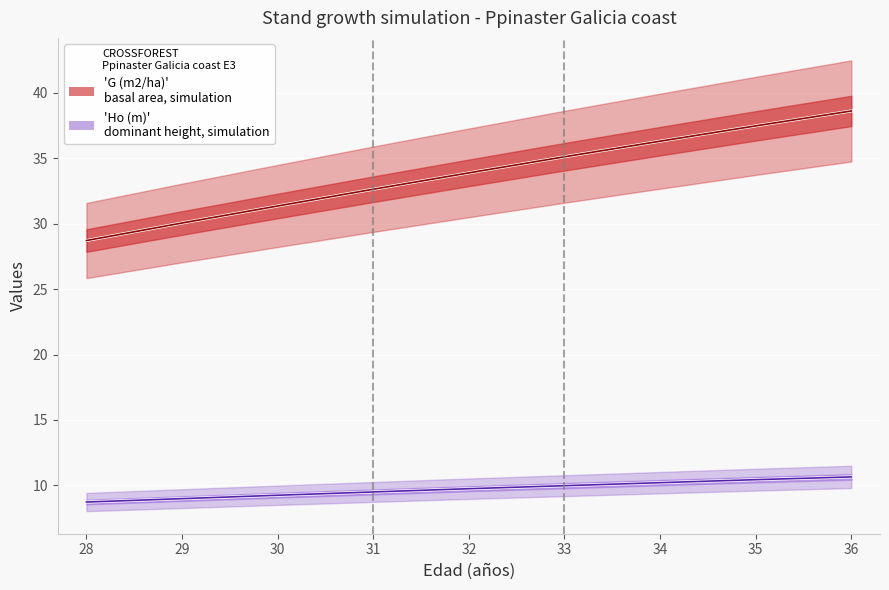

How many categories are shown in the chart?

9